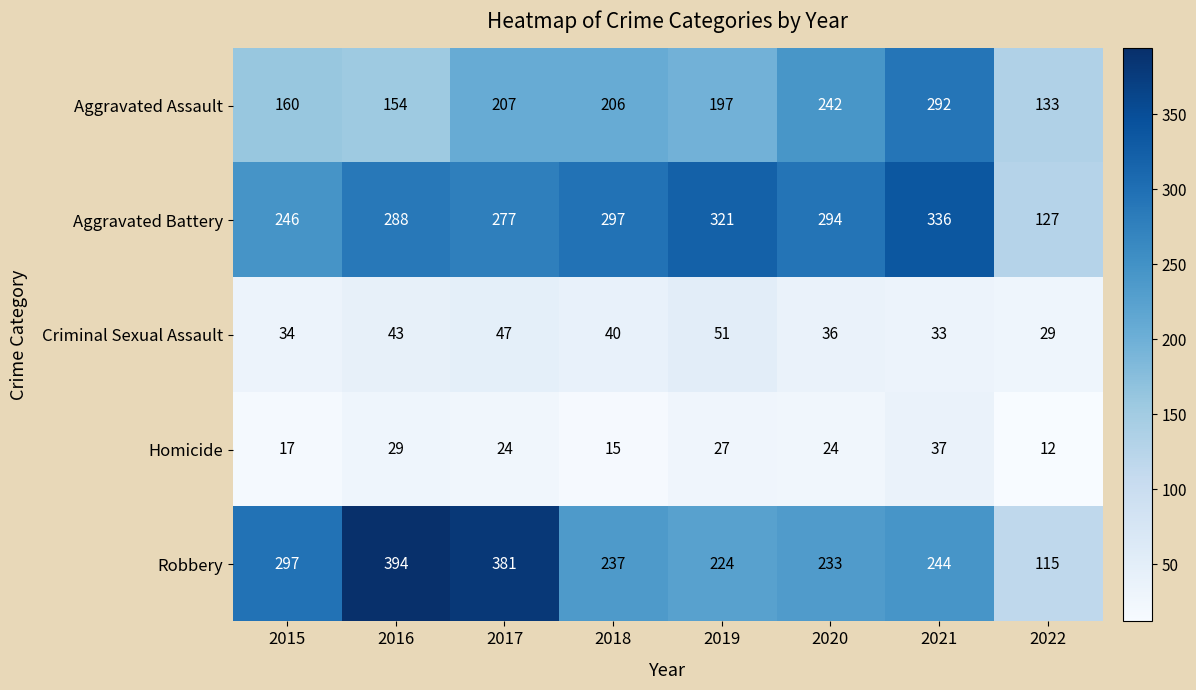

Is it true that Robbery equals 394 at 2016?

True